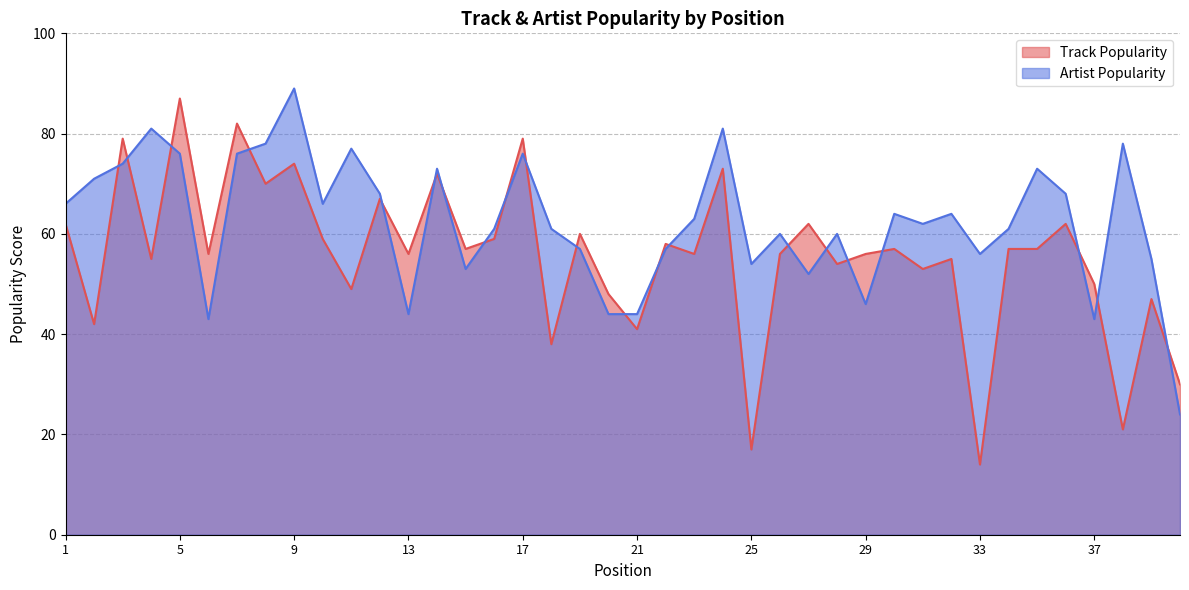

What is the value of the Track Popularity point at the 4th from the left?

55